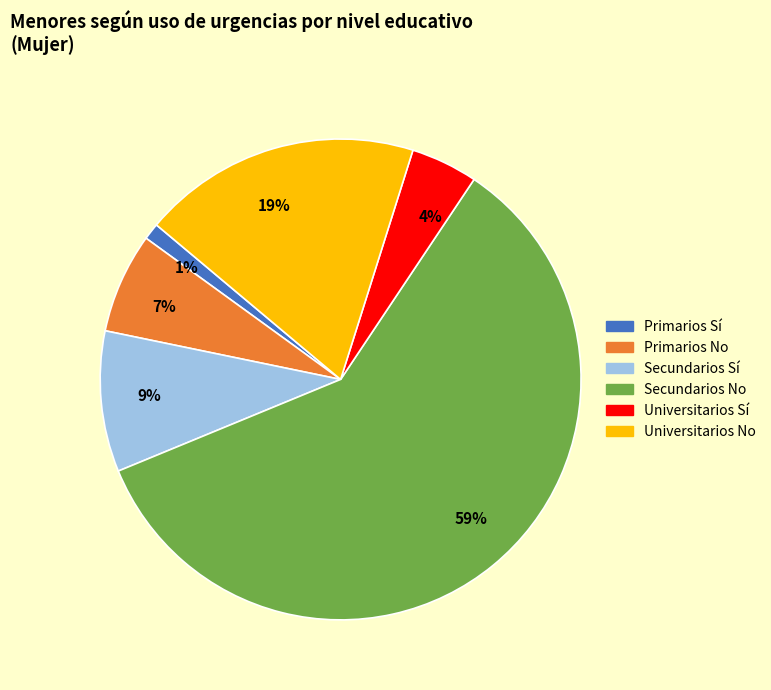

How many slices are in this pie chart?

6